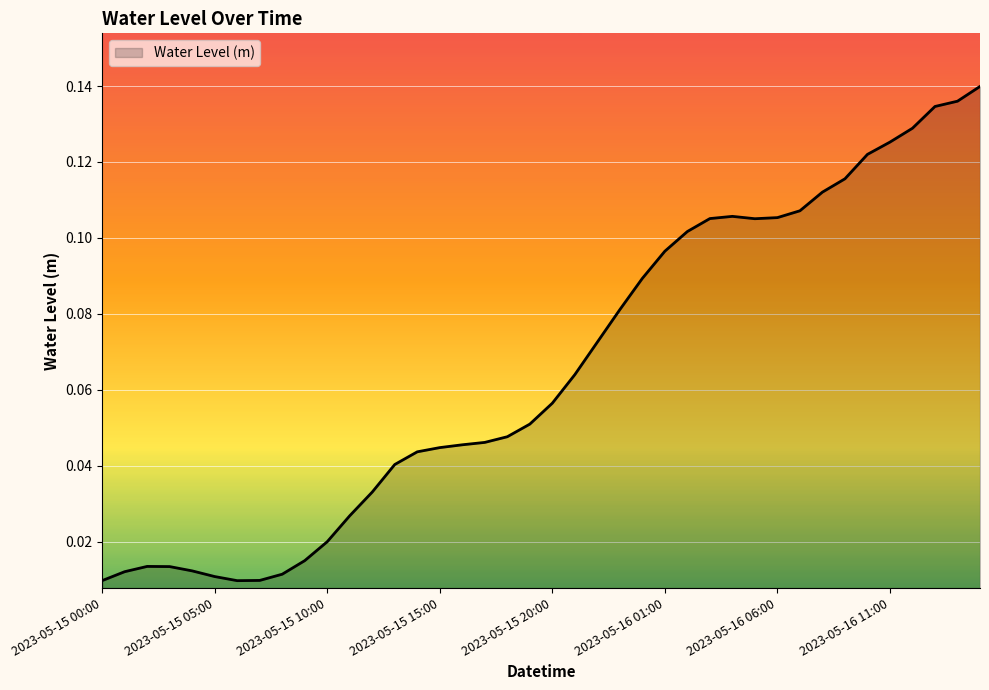

How many lines are shown in the chart?

1